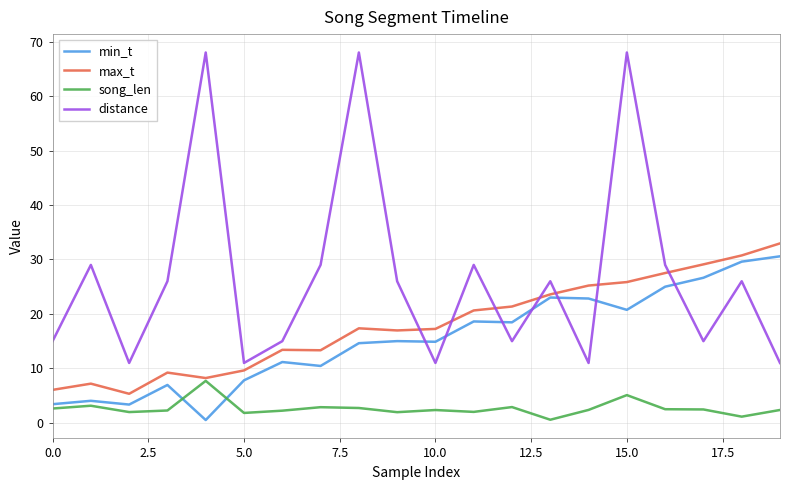

True or false: song_len and distance cross at least once.

False